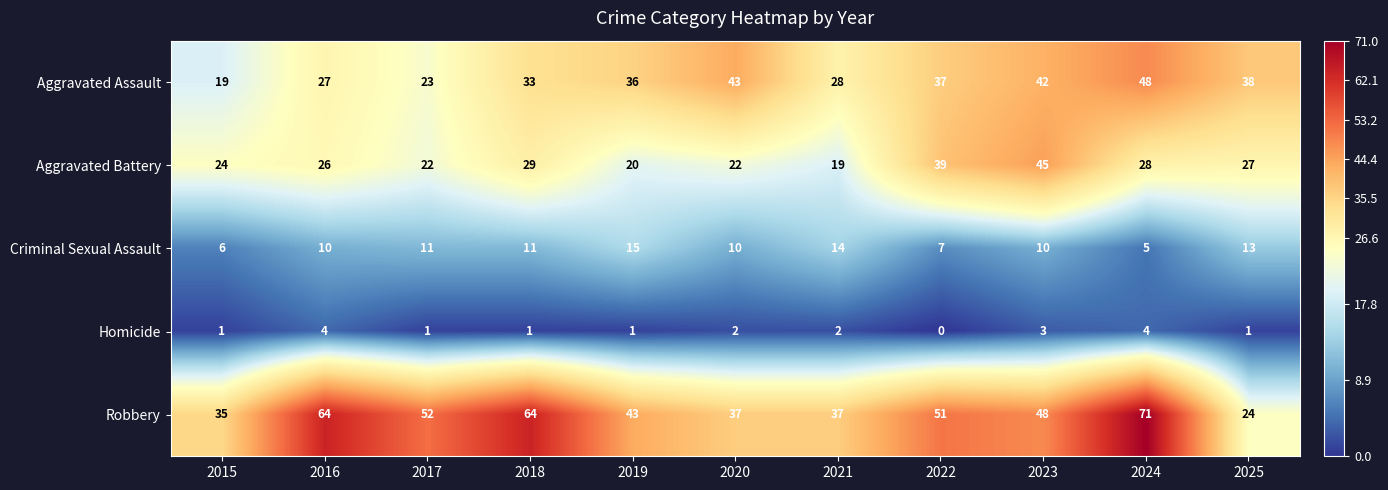

Which series has the largest total across all categories?

Robbery